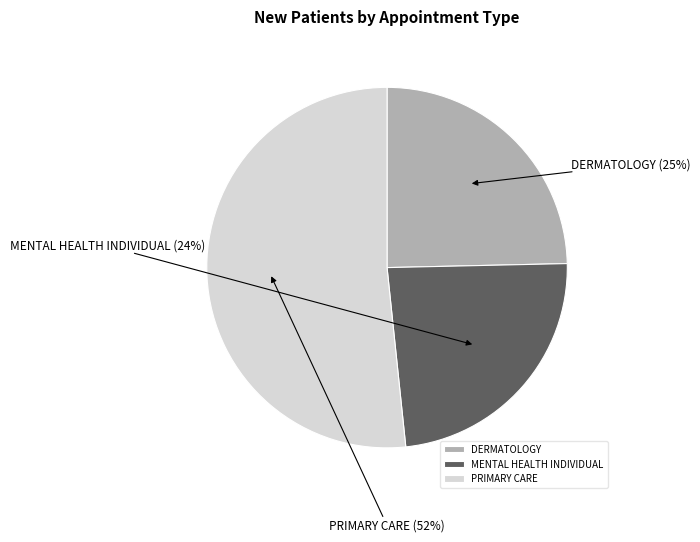

What is the ratio of the value at PRIMARY CARE to the value at DERMATOLOGY?

2.1